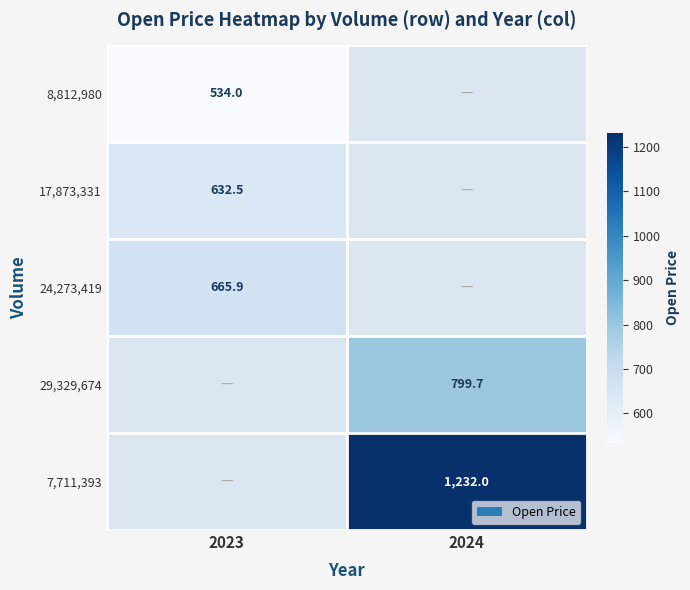

Which series has the widest spread of values?

8,812,980